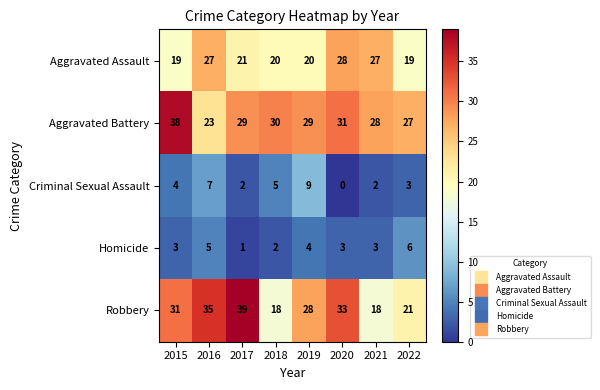

Which series has the largest total across all categories?

Aggravated Battery